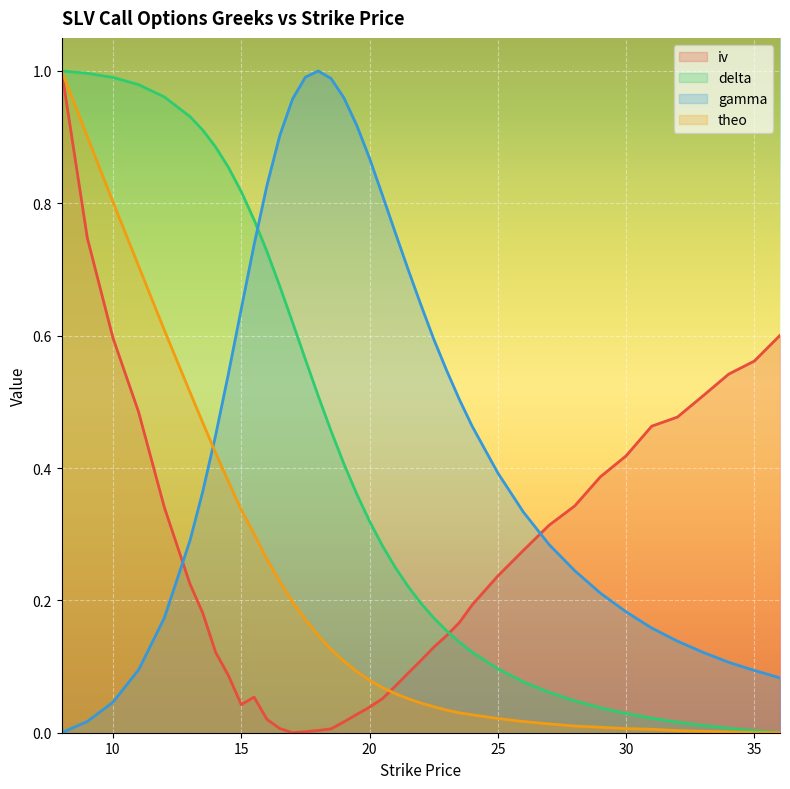

Is the value of gamma at 13 greater than the value of theo at 17.5?

Yes